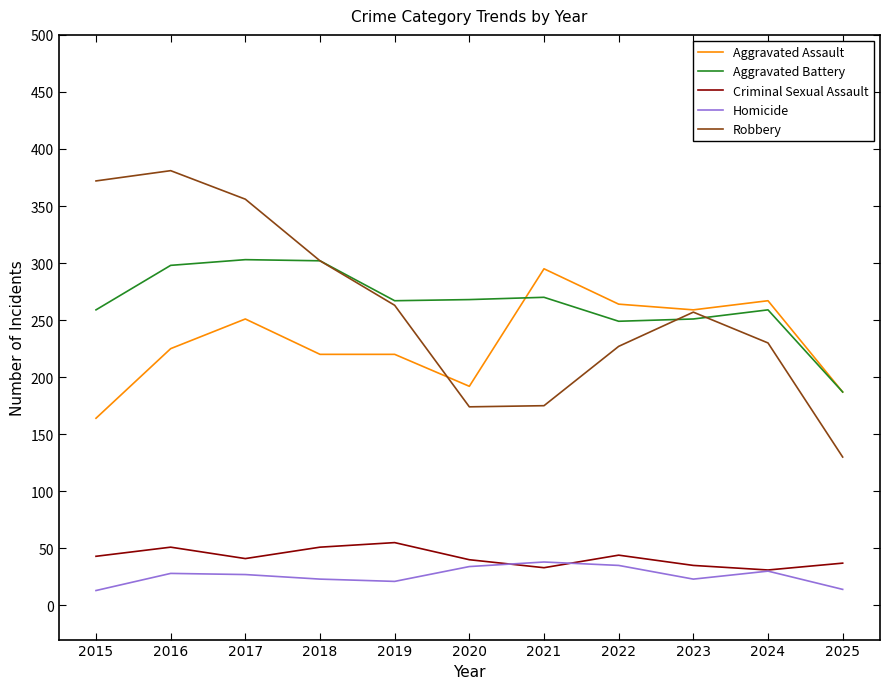

What is the total value across all series at 2022?

819